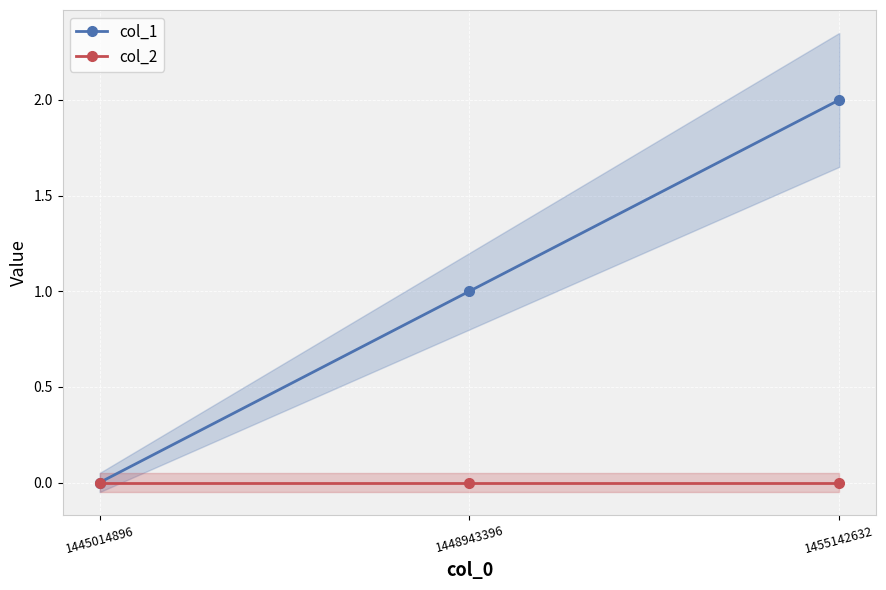

At which label does col_1 reach its peak?

1455142632